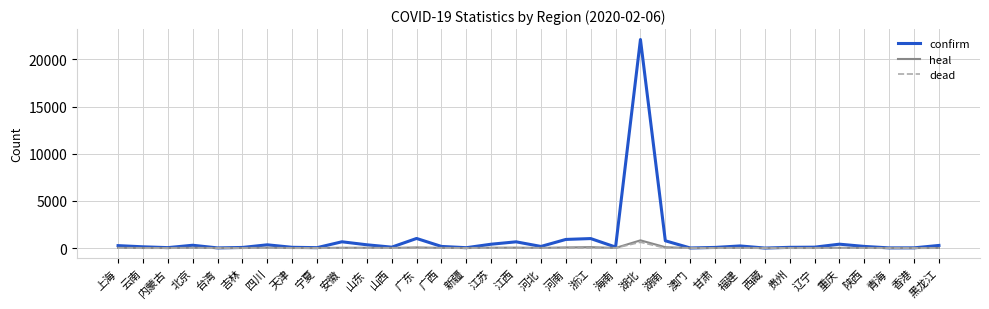

Is the value of confirm at 河南 greater than the value of heal at 河南?

Yes